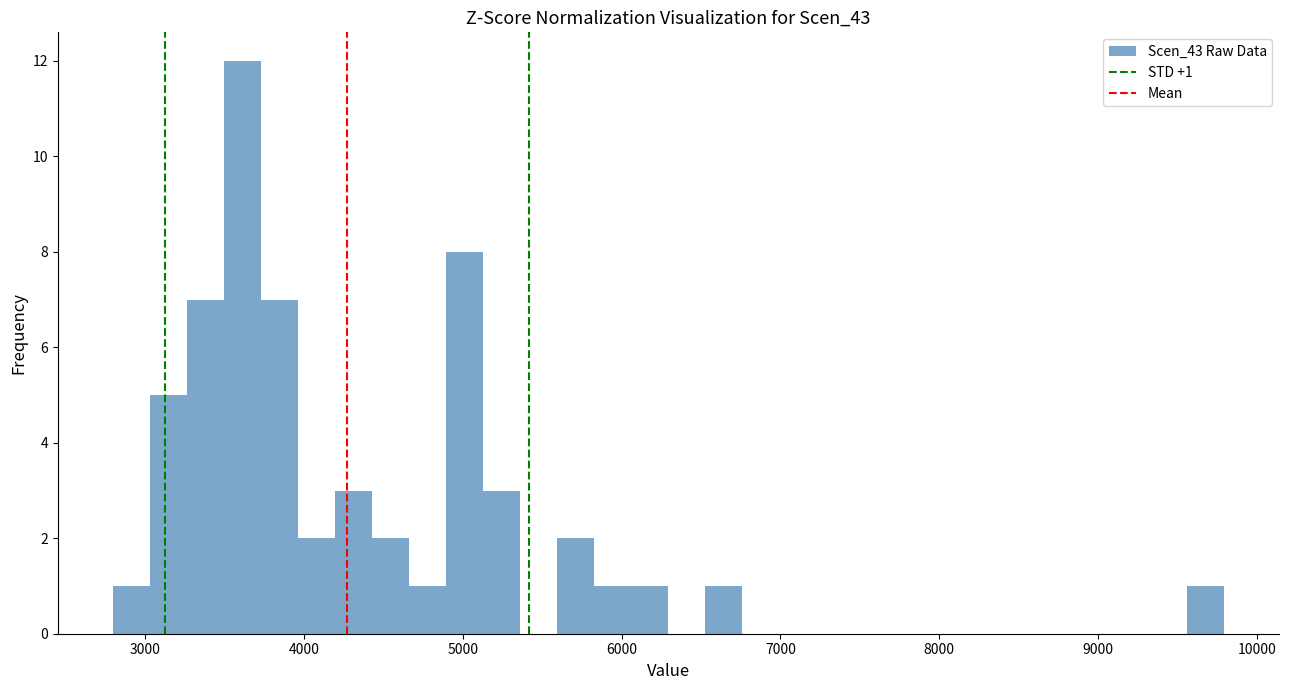

Read against the x-axis, roughly where is the centre of the tallest bar?

3600